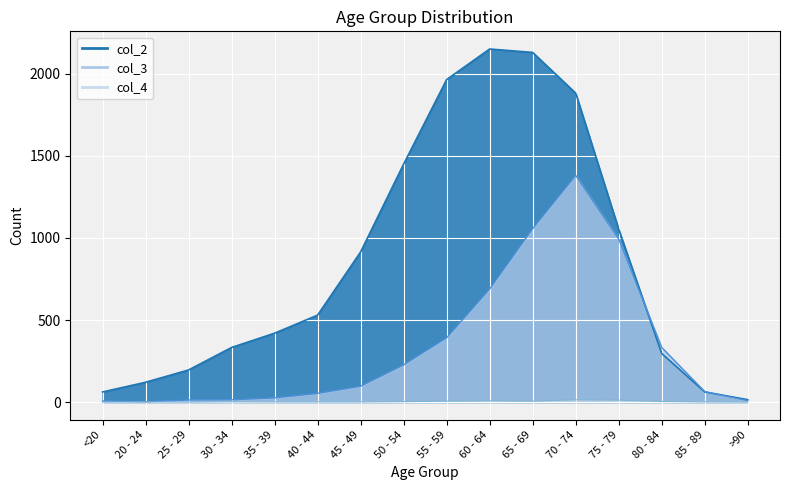

What is the label of the 11th point from the left?

65 - 69